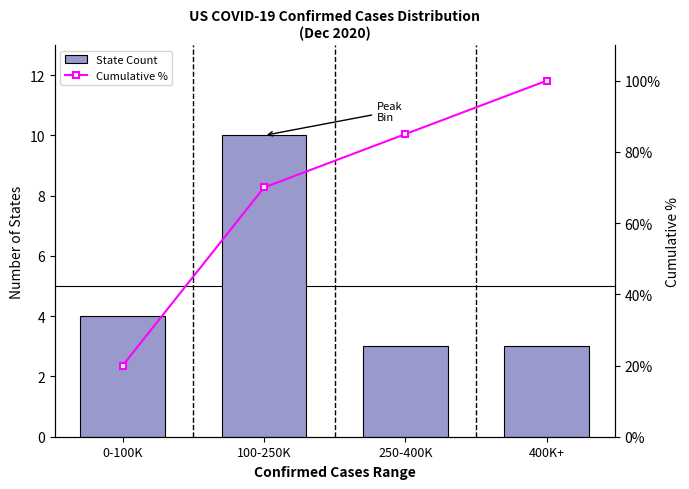

Where does the Cumulative % series first go above 85?

400K+